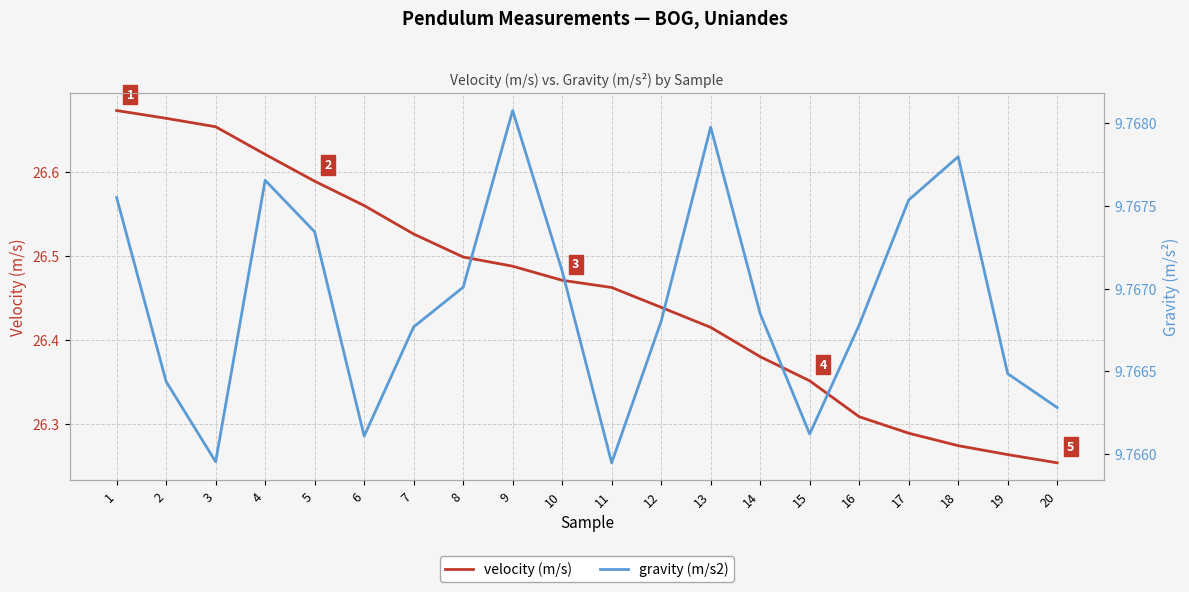

What is the approximate value of gravity (m/s2) at 7?

9.8